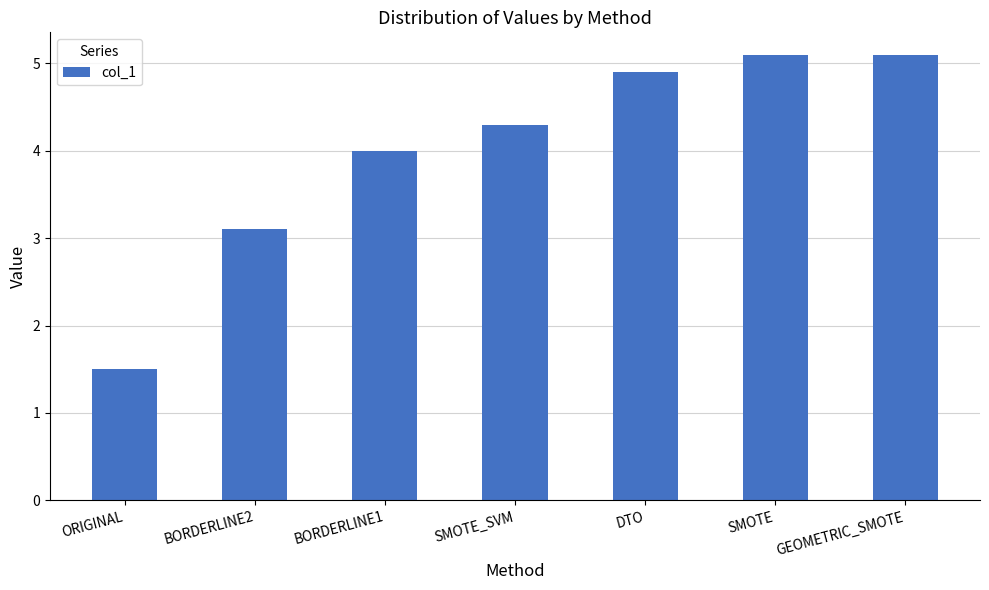

What is the smallest value displayed?

1.5